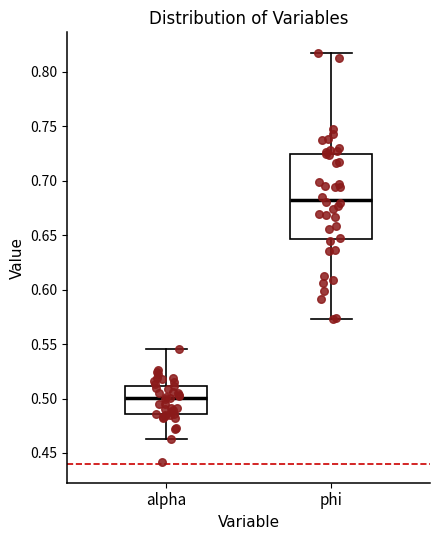

Reading left to right, transcribe this box plot: for each box, give where its median line is, the range the box spans, and where its two whiskers end, as read against the y-axis. The values are not printed on the chart, so give them approximately, as read against the axis.

alpha: median 0.500, box 0.485 to 0.510, whiskers 0.465 to 0.545
phi: median 0.685, box 0.645 to 0.725, whiskers 0.575 to 0.820